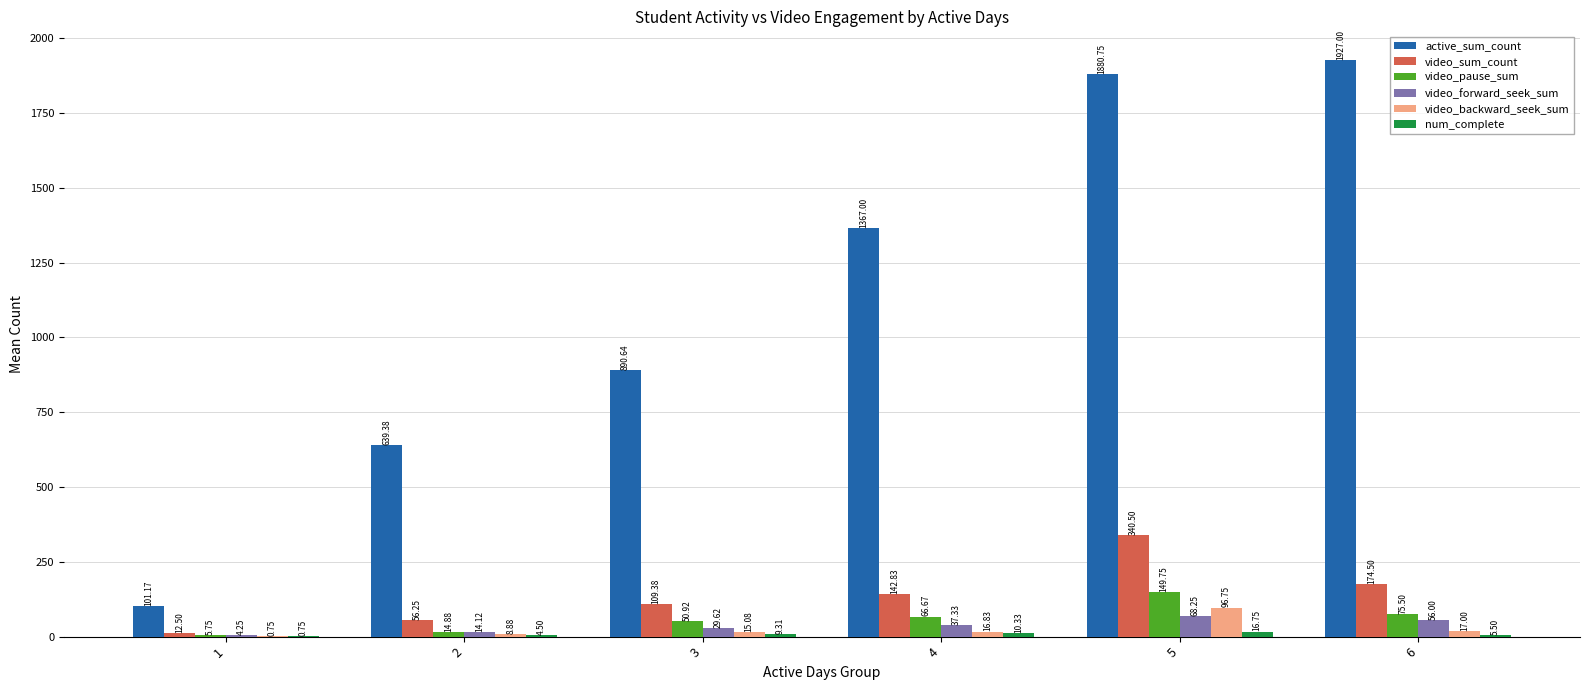

What is the sum of the video_forward_seek_sum values at 1 and 5?

72.5